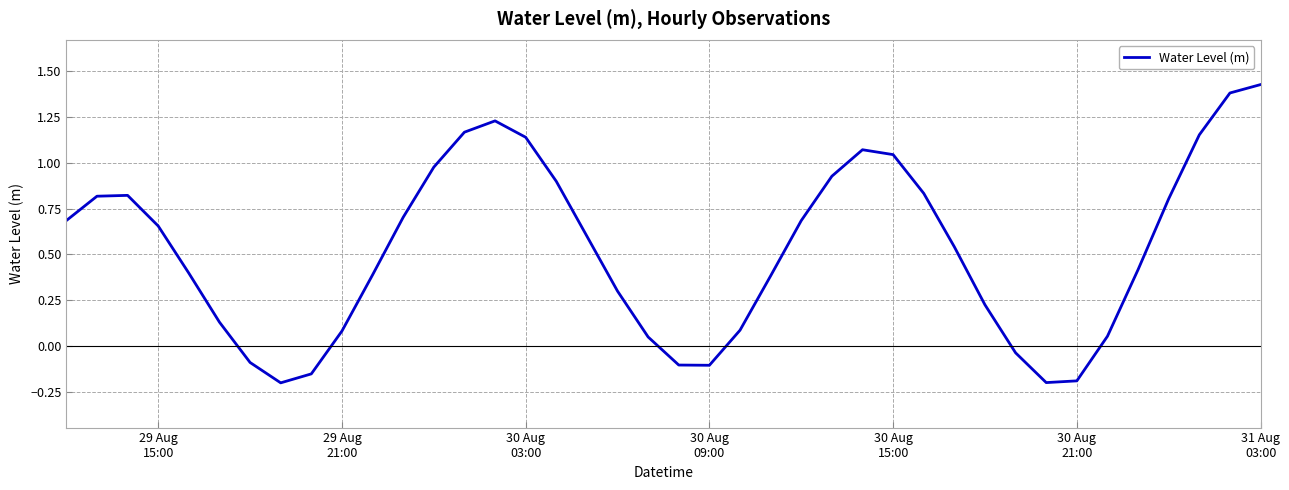

How many lines are shown in the chart?

1